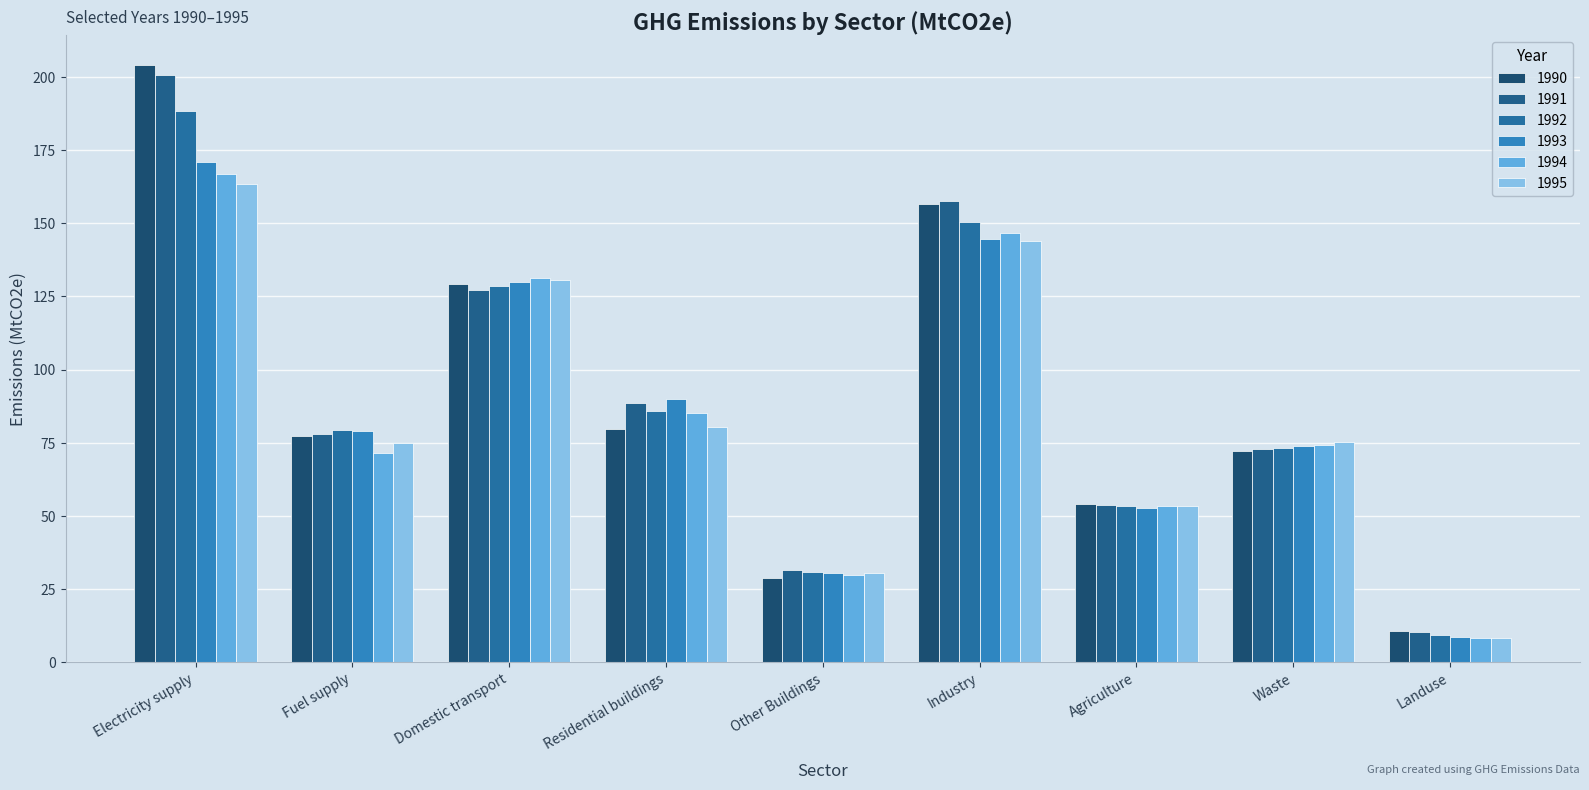

What is the difference between the highest and lowest values at Other Buildings?

2.7